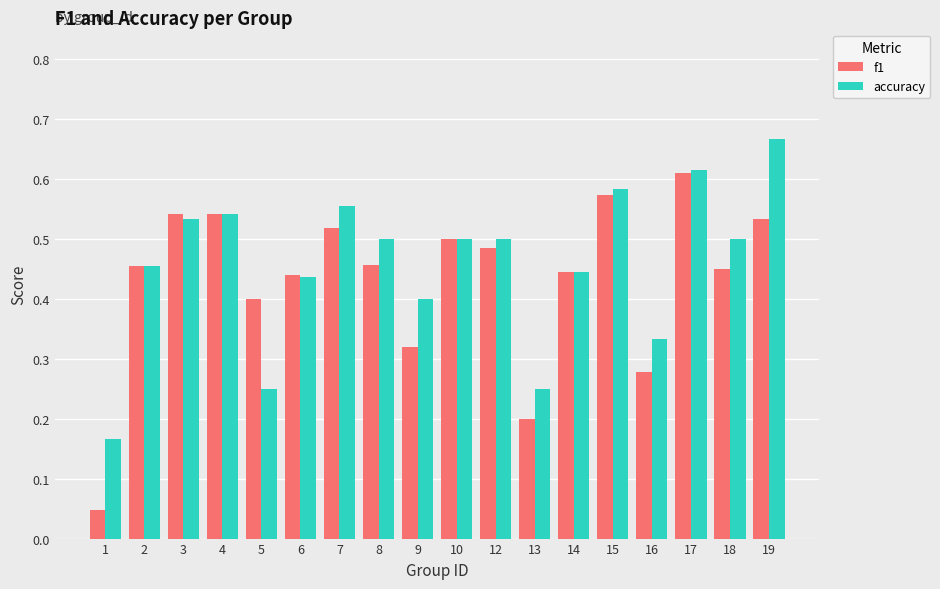

How many series are shown in this chart?

2